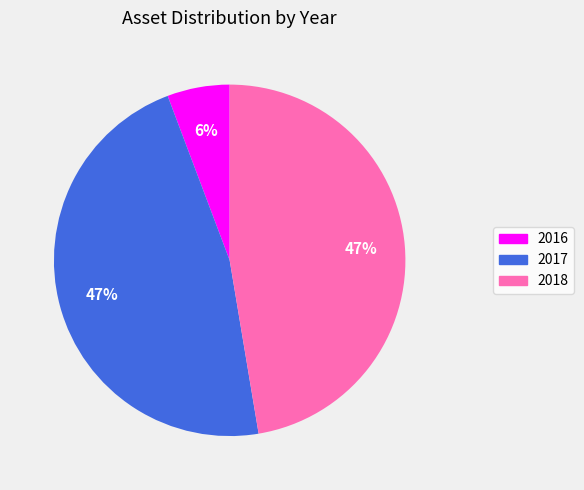

Does any single category account for the majority?

No